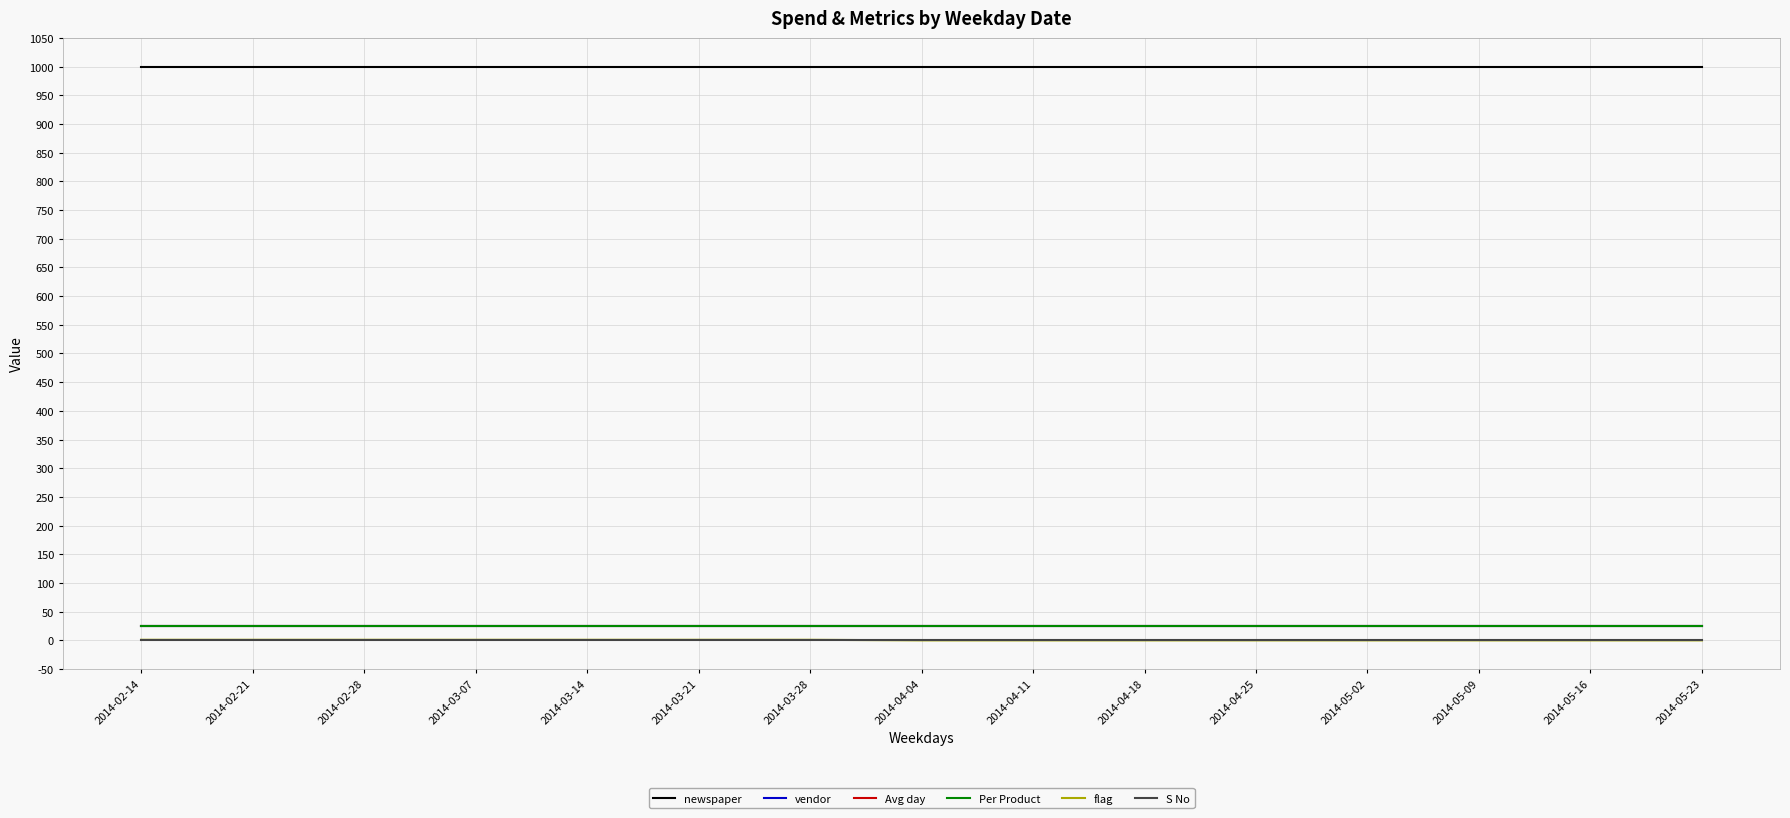

Which label corresponds to the largest value in the chart?

2014-02-14